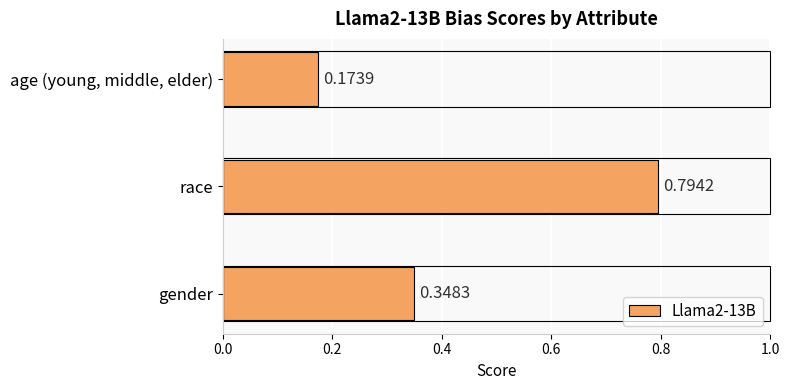

Rank the categories by value from lowest to highest.

age (young, middle, elder), gender, race